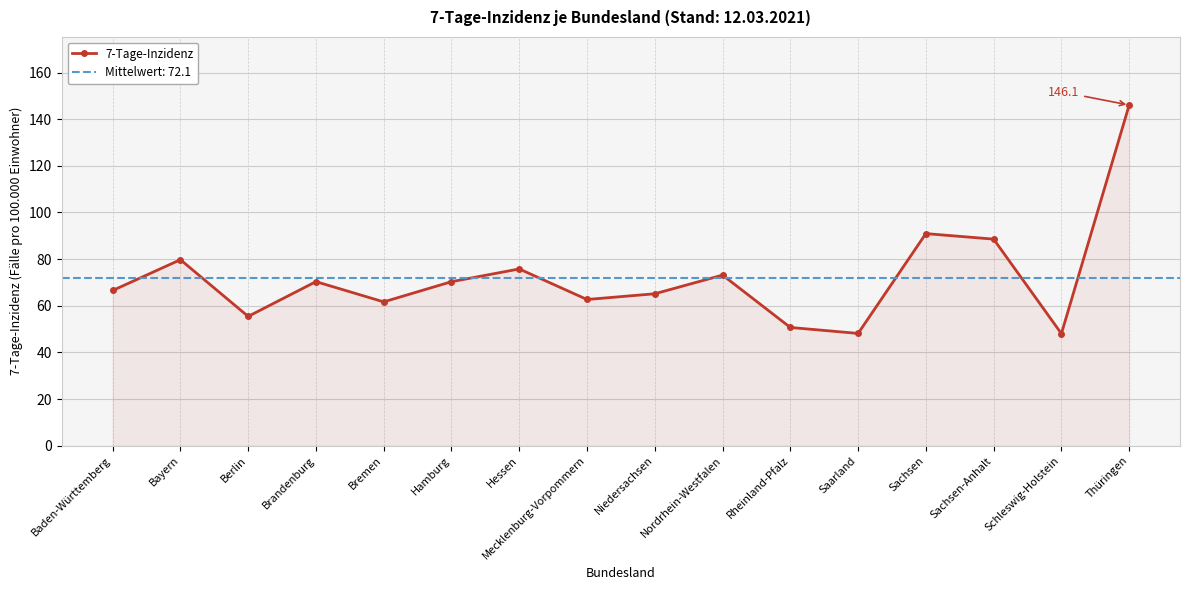

True or false: the data has more than 0 interior local peaks.

True